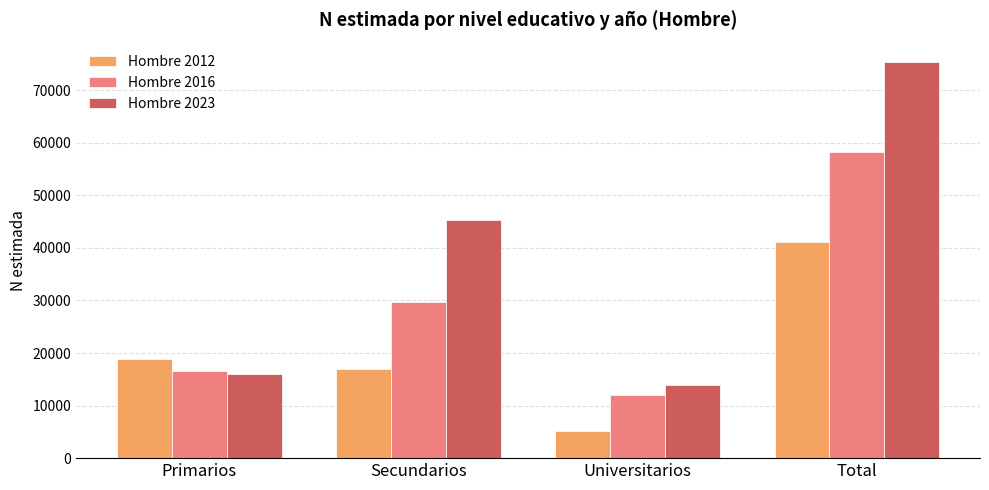

What is the highest value of the Hombre 2016 series?

58240